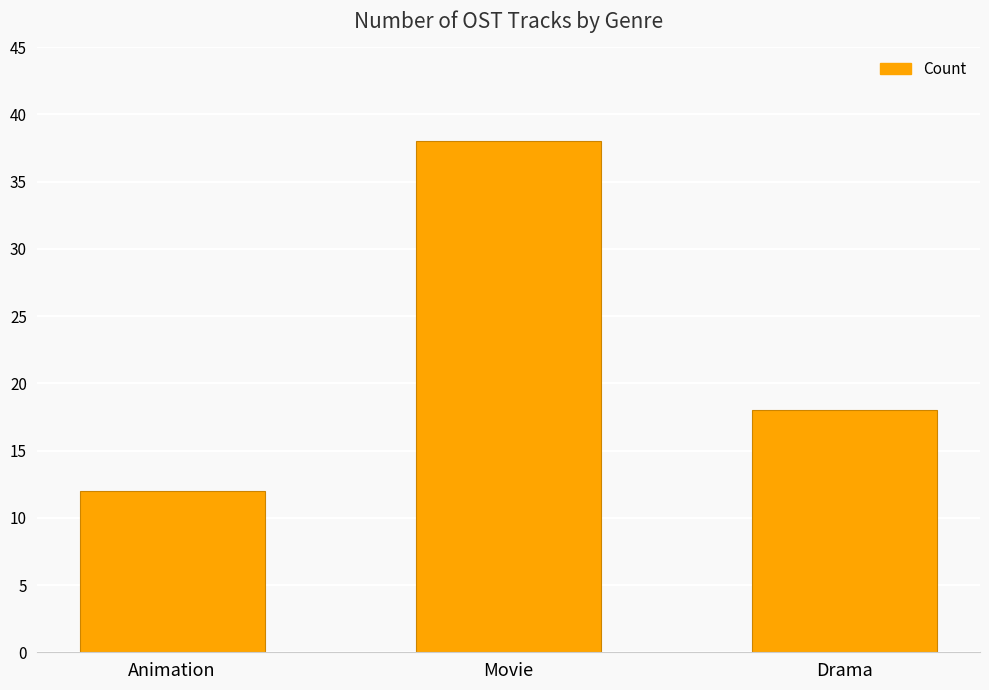

List the labels in order of value, smallest first.

Animation, Drama, Movie